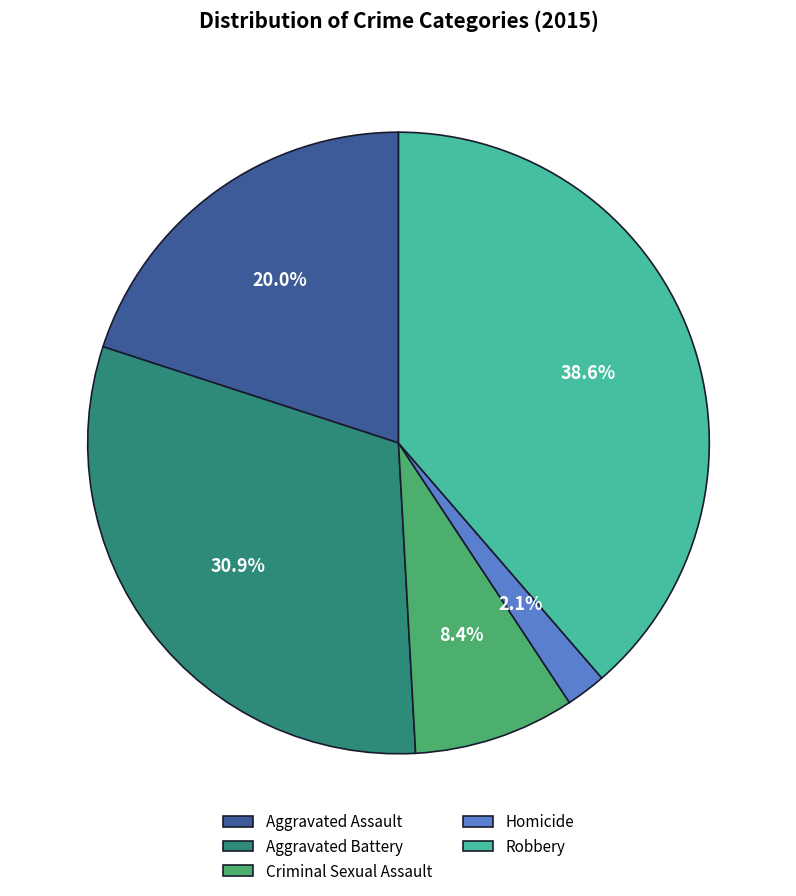

Is it true that Criminal Sexual Assault is 23% of the pie?

False